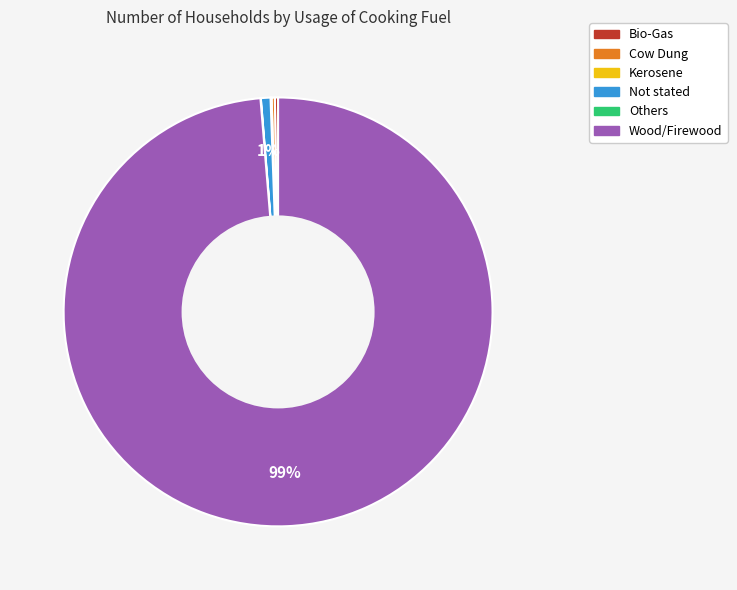

To the nearest percent, what is the difference between the largest and smallest slice percentages?

99%